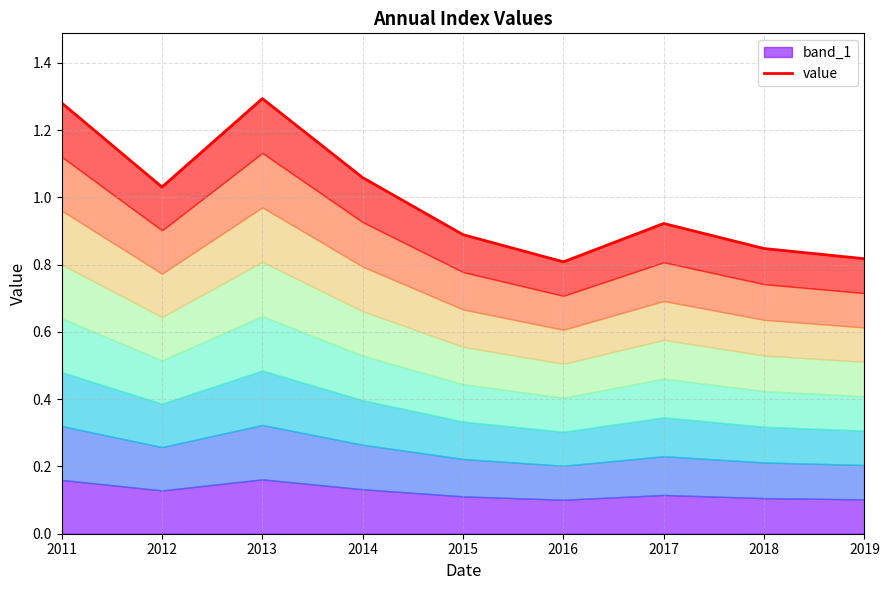

Which category has the lowest value across all series?

2016